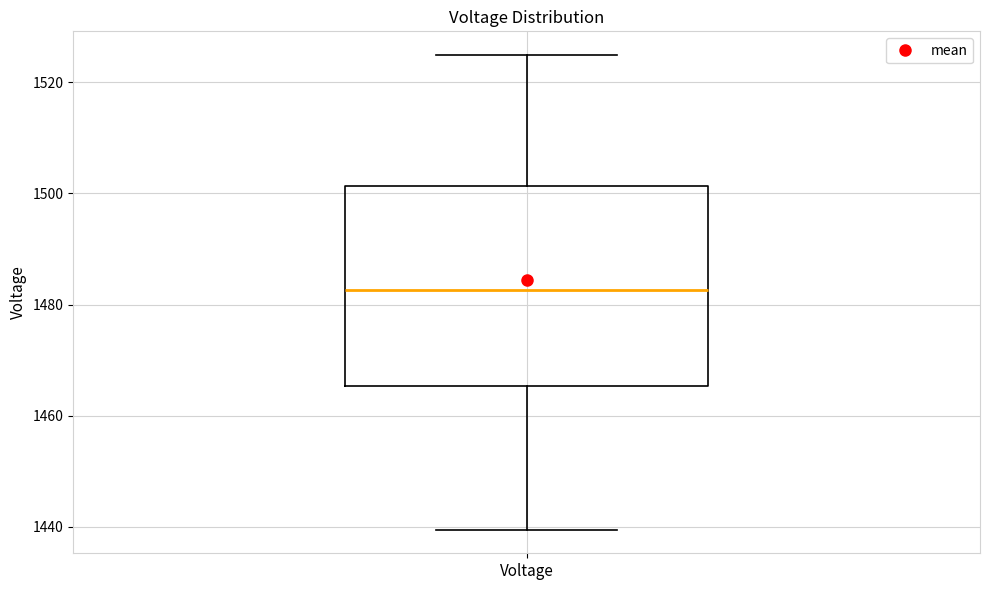

Read this box plot against the y-axis: the position of the median line, the range covered by the box, and the ends of both whiskers. The values are not printed on the chart, so give them approximately, as read against the axis.

median 1482, box 1466 to 1502, whiskers 1440 to 1524